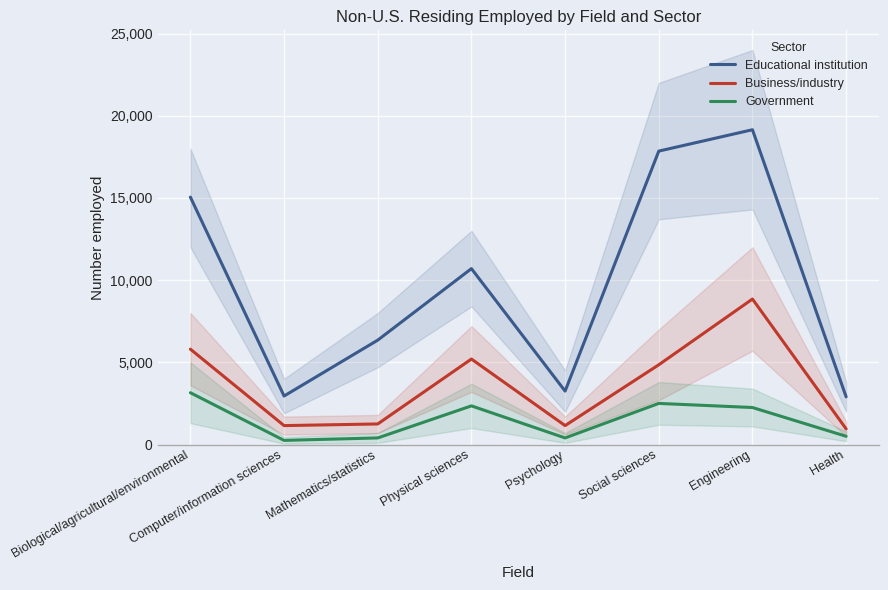

True or false: Government has more than 0 points higher than both neighbors.

True